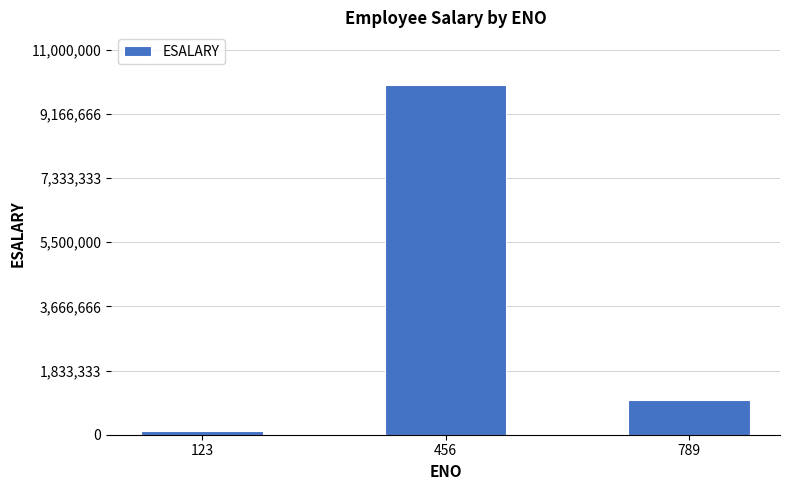

Between 123 and 789, which is larger?

789